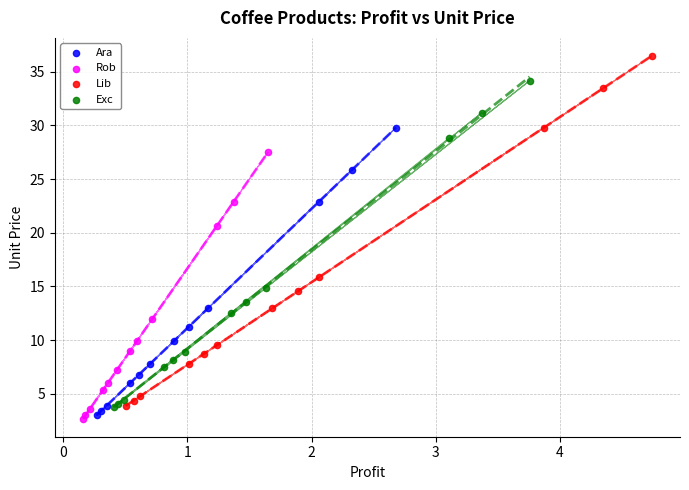

Which series has the widest spread of Y values?

Lib